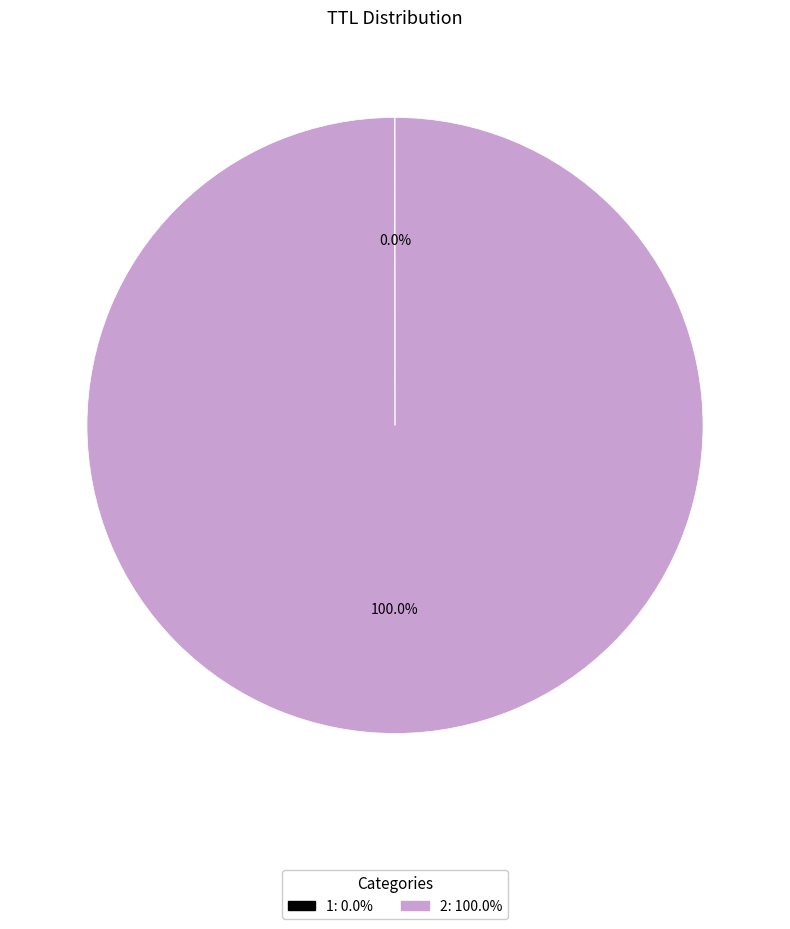

Is there a majority slice in this chart?

Yes